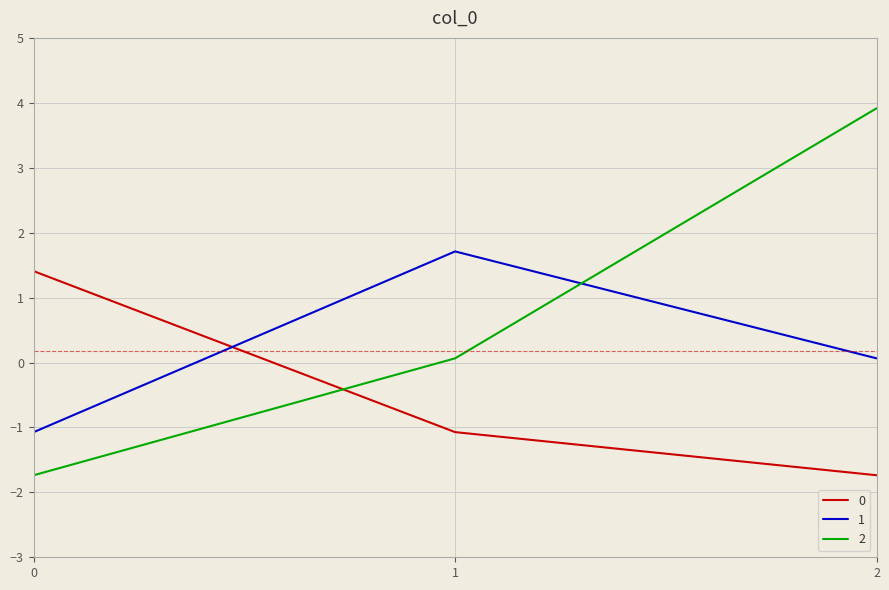

What is the difference between the 1 values at 1 and 0?

2.8